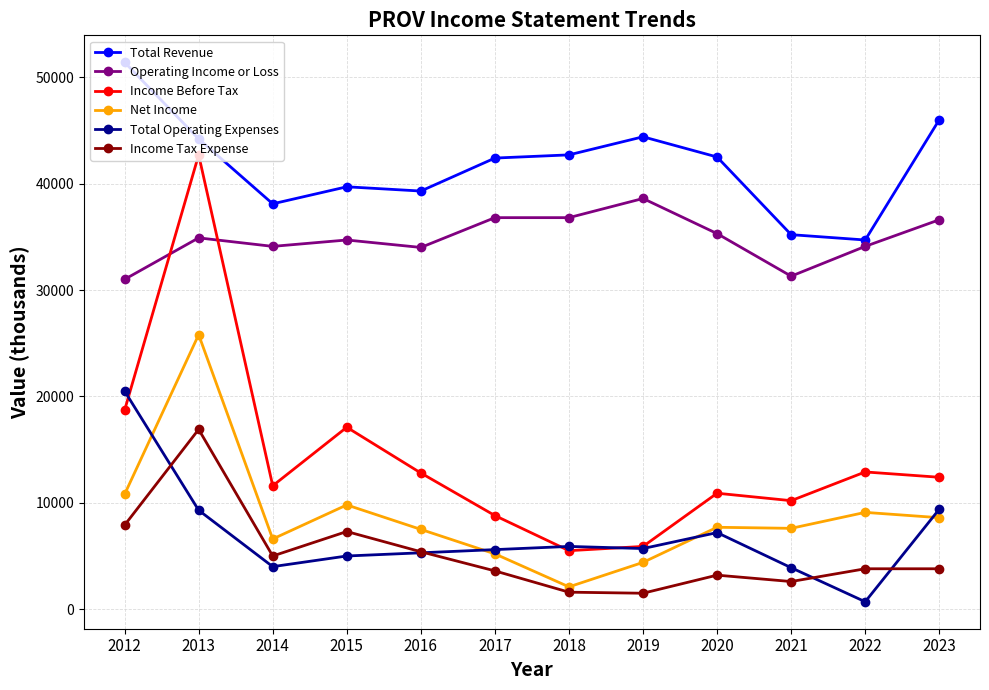

What is the sum of all Income Tax Expense values?

62600